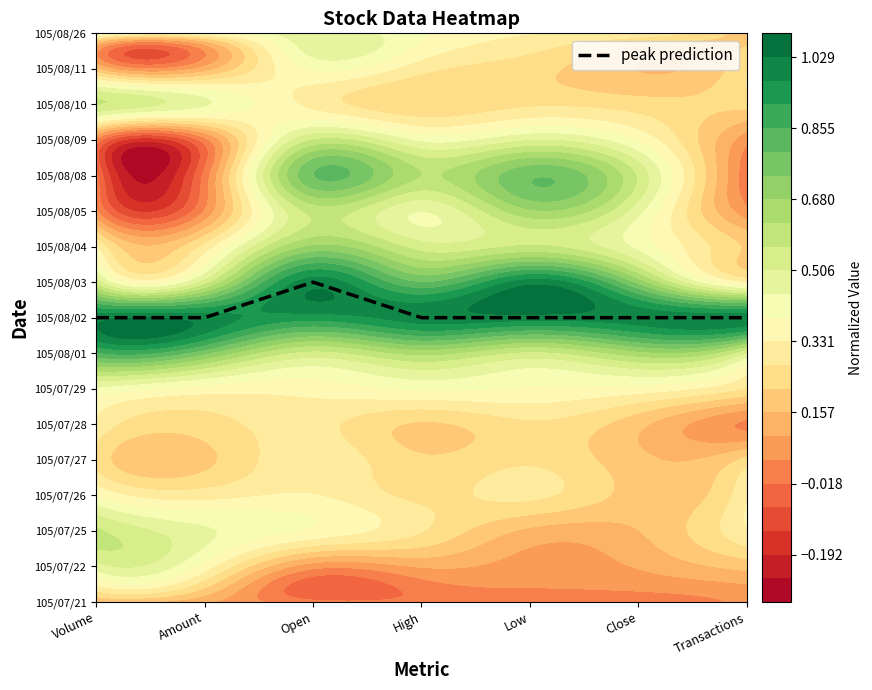

Which category has the lowest value across all series?

Volume